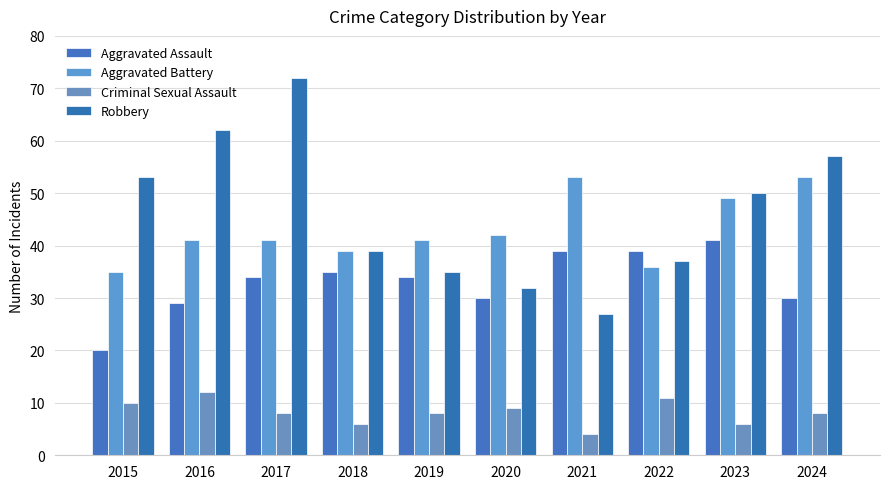

How many groups of bars are there?

10